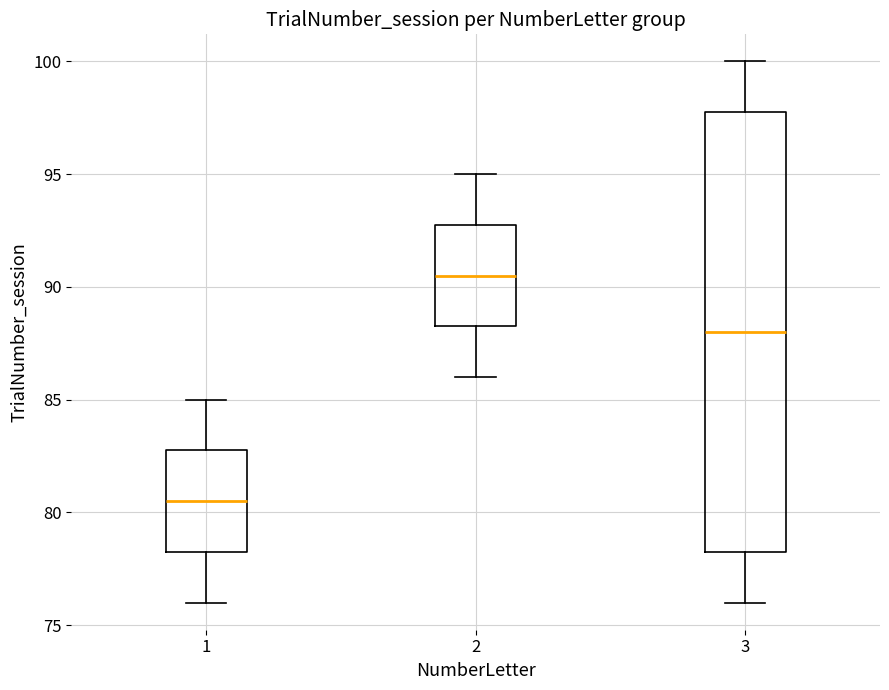

Where does the median line of the box at x = 3 sit on the y-axis? The values are not printed on the chart, so give them approximately, as read against the axis.

88.0